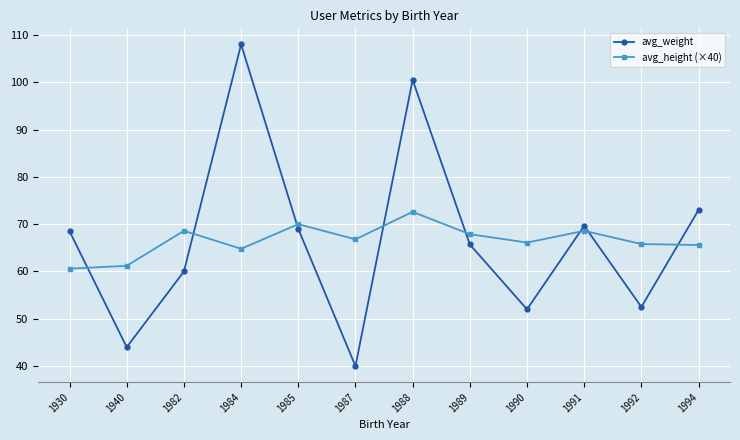

Between 1984 and 1990, which series saw the biggest shift?

avg_weight